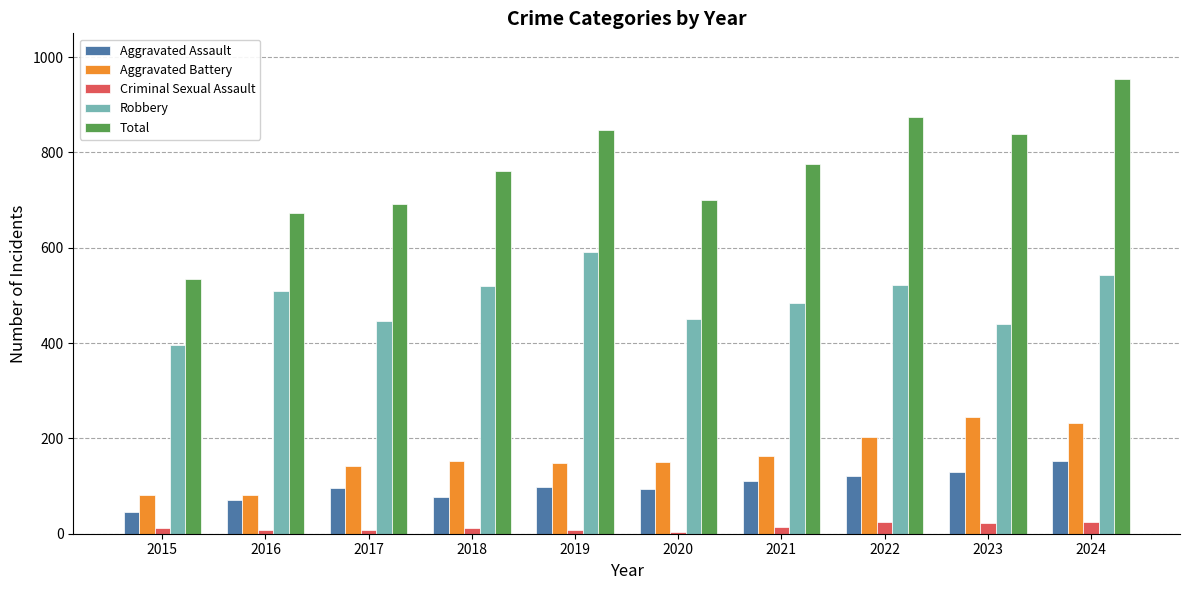

At which category is the sum across all series the highest?

2024